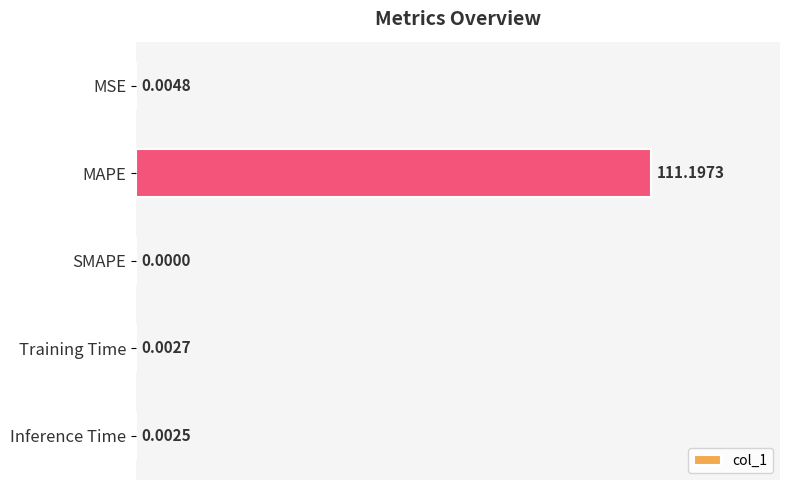

Which has a higher value, MAPE or Training Time?

MAPE